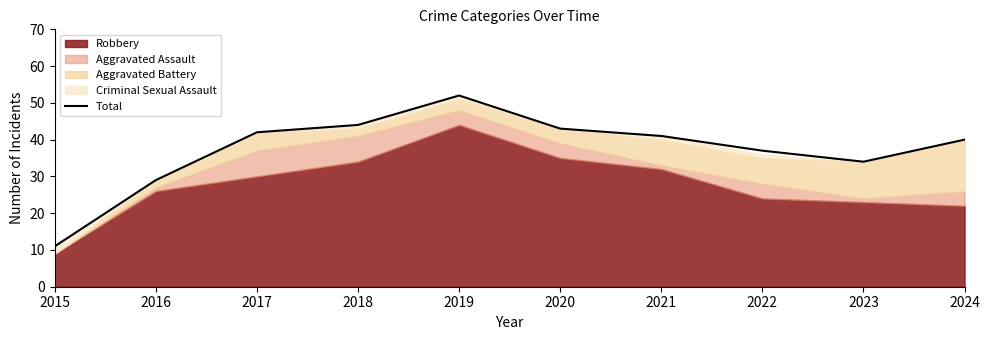

What is the maximum value shown in the chart?

52